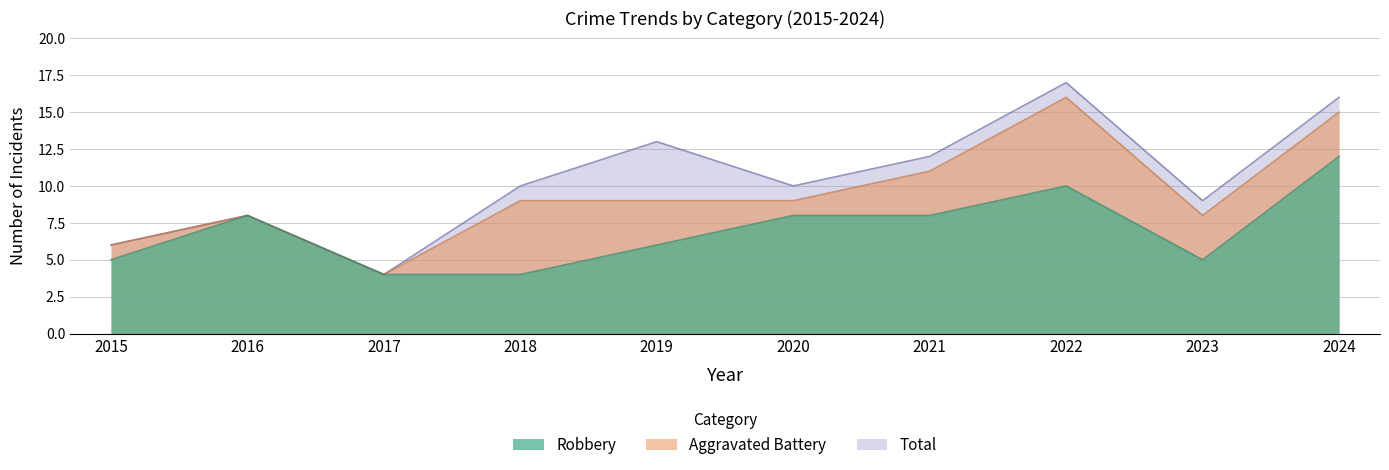

How many values in the Total series are below 10?

4